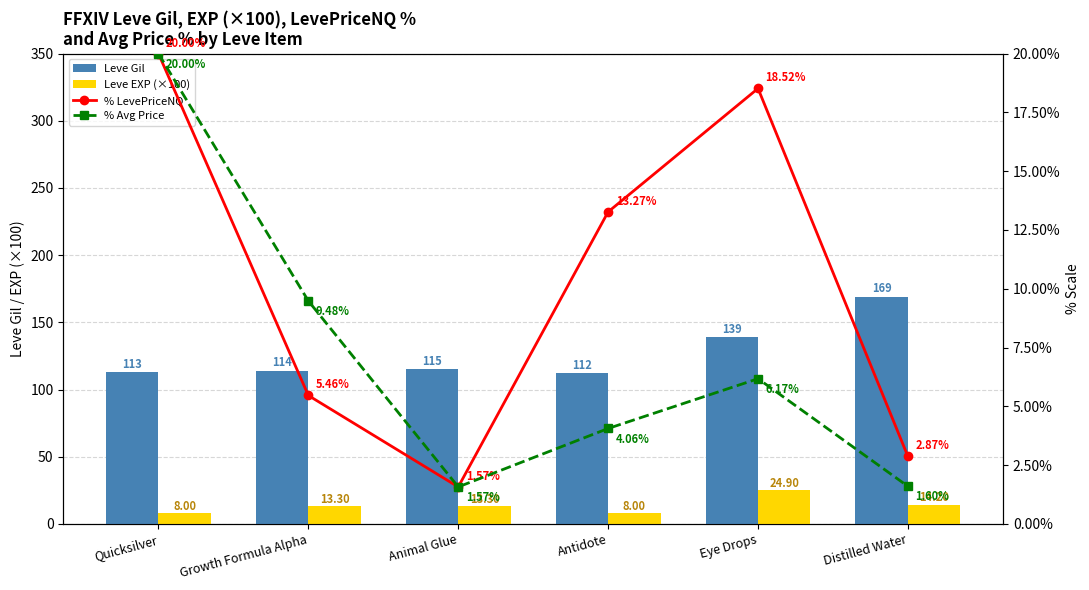

What is the minimum value shown in the chart?

1.6